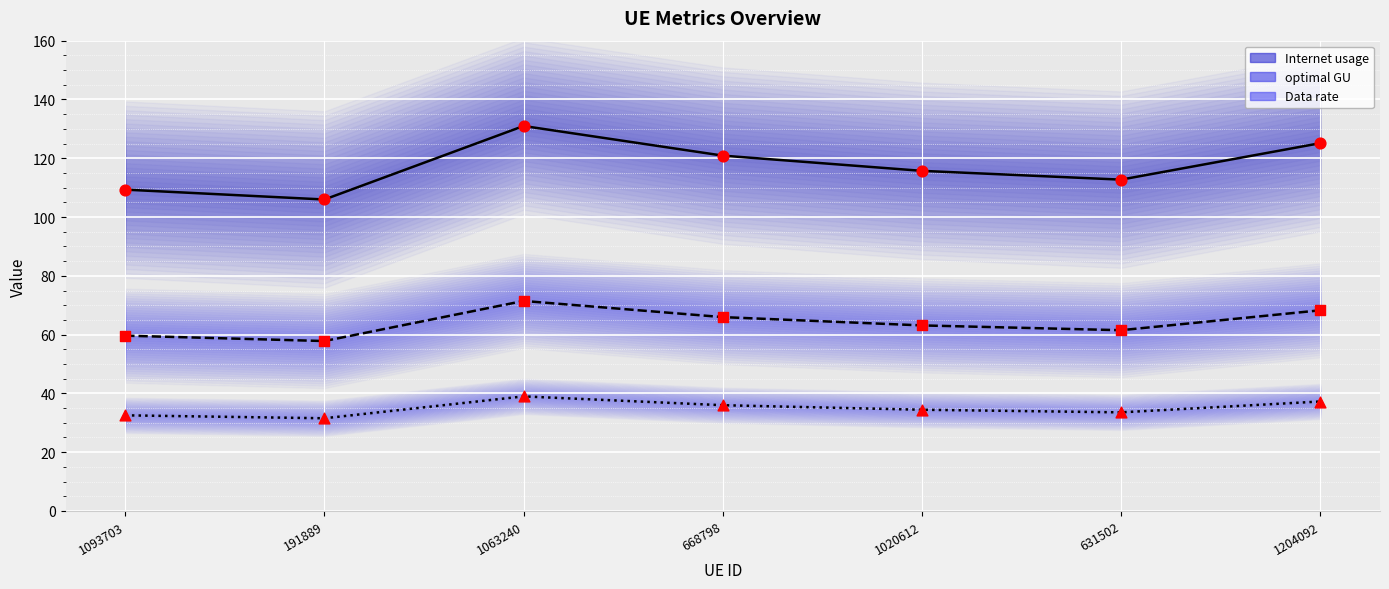

At how many categories does at least one series exceed 32?

7